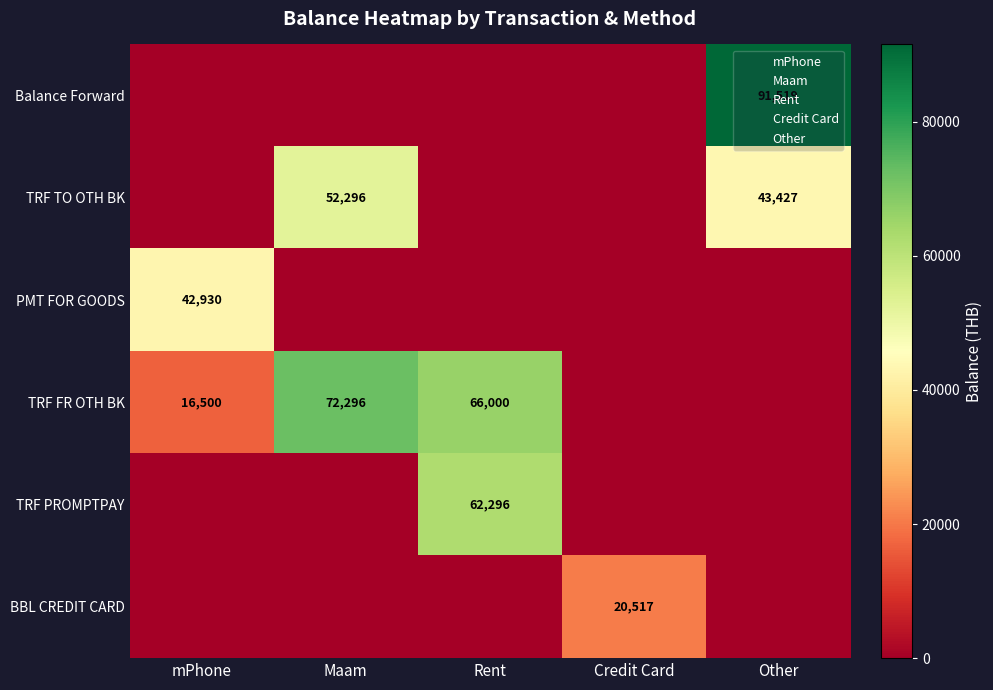

The TRF TO OTH BK series shows 52296 at Maam. True or false?

True